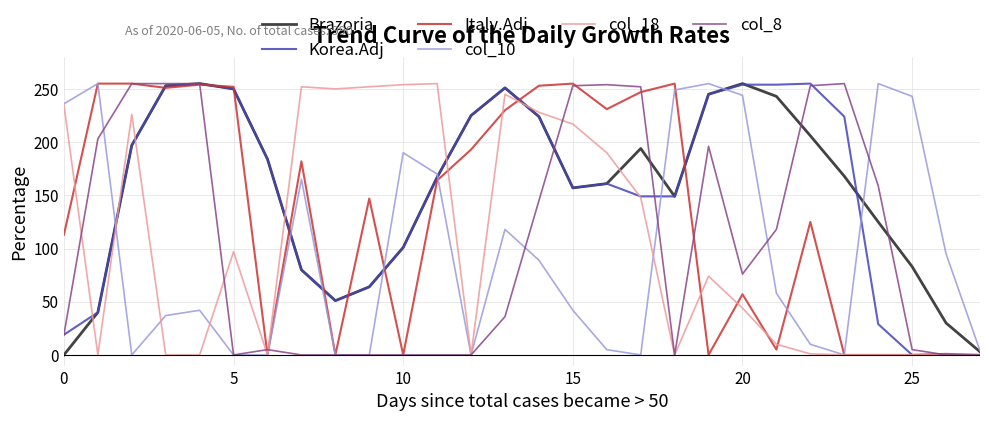

What is the maximum value shown in the chart?

255